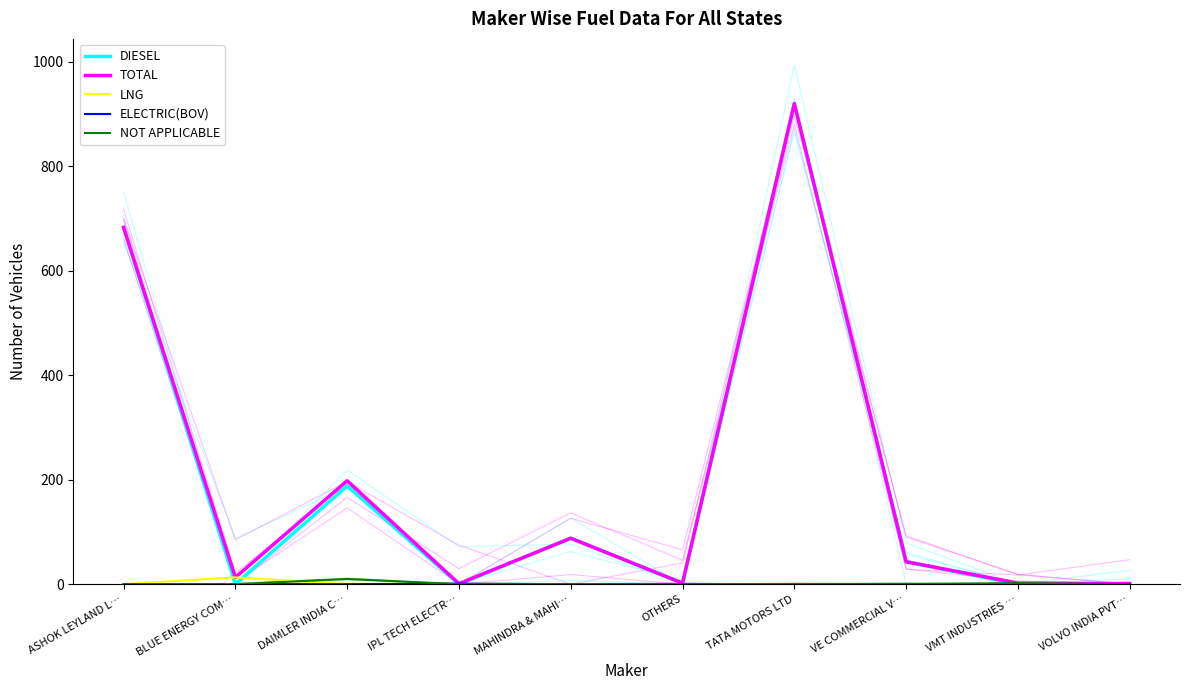

Reading left to right, transcribe all the data shown in this chart.

DIESEL: 683	0	188	0	88	2	920	43	0	1
TOTAL: 683	13	198	1	88	2	920	43	2	1
LNG: 0	13	0	0	0	0	0	0	0	0
ELECTRIC(BOV): 0	0	0	1	0	0	0	0	0	0
NOT APPLICABLE: 0	0	10	0	0	0	0	0	2	0